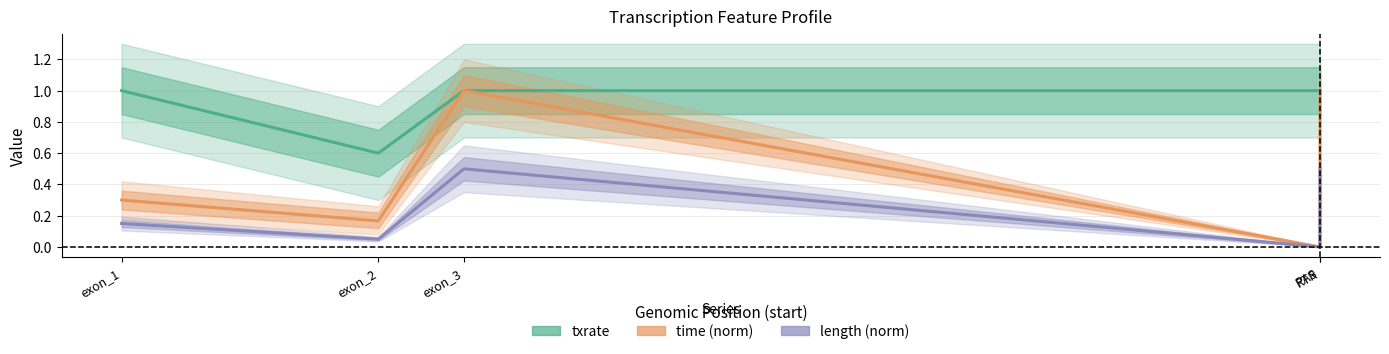

Does the chart have visible grid lines?

Yes